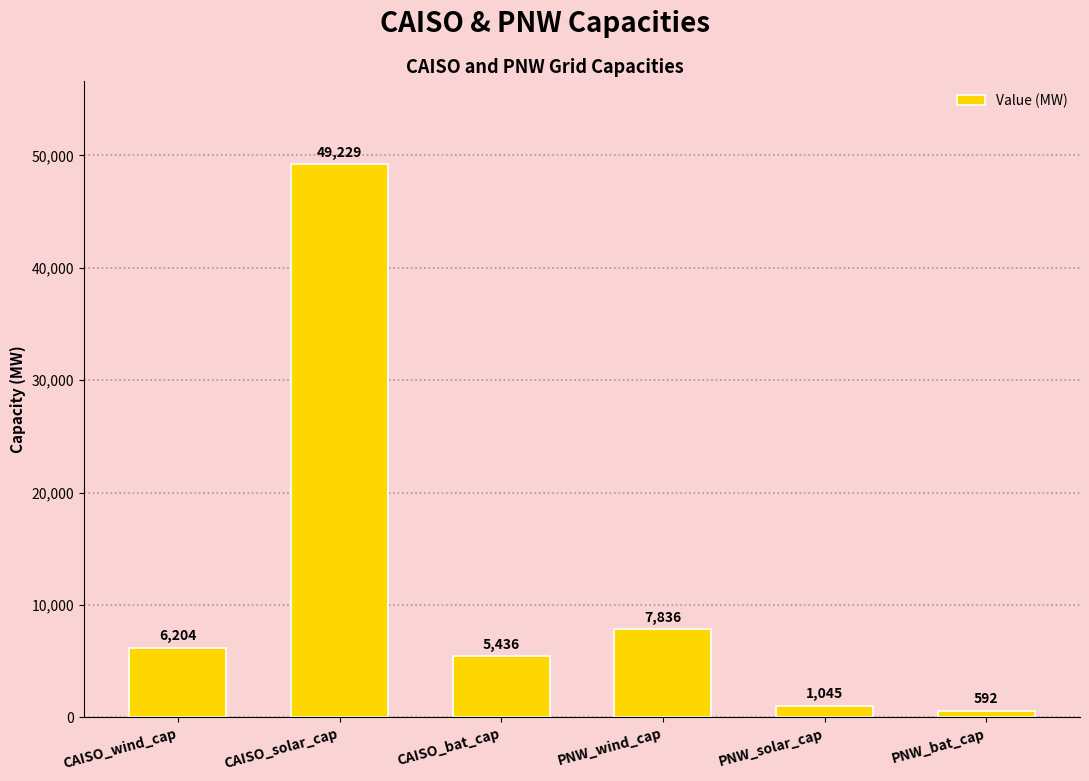

Which has a higher value, CAISO_solar_cap or CAISO_bat_cap?

CAISO_solar_cap